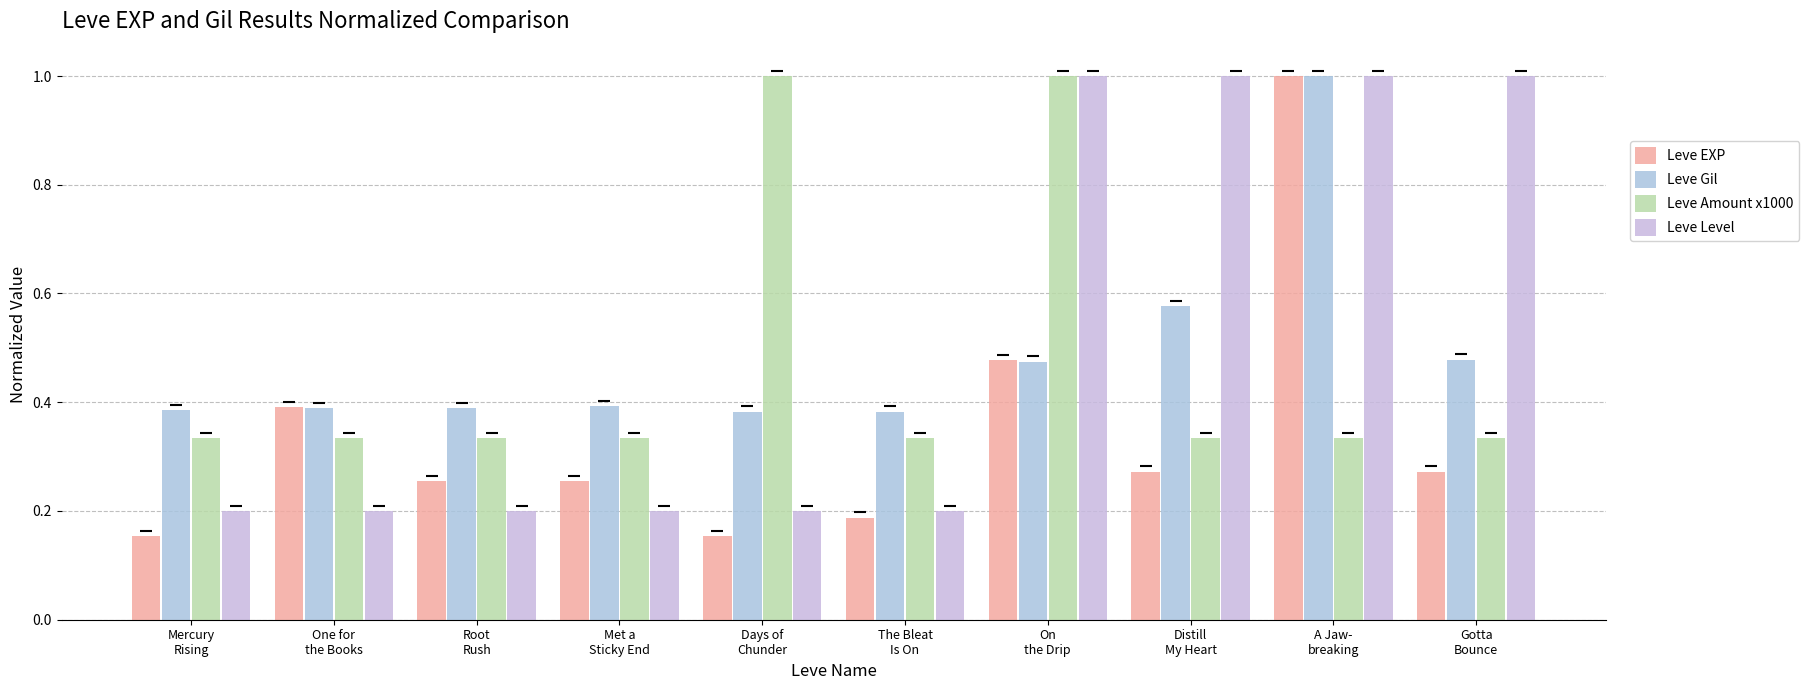

What is the value of the Leve Level bar at the 2nd from the left?

0.2